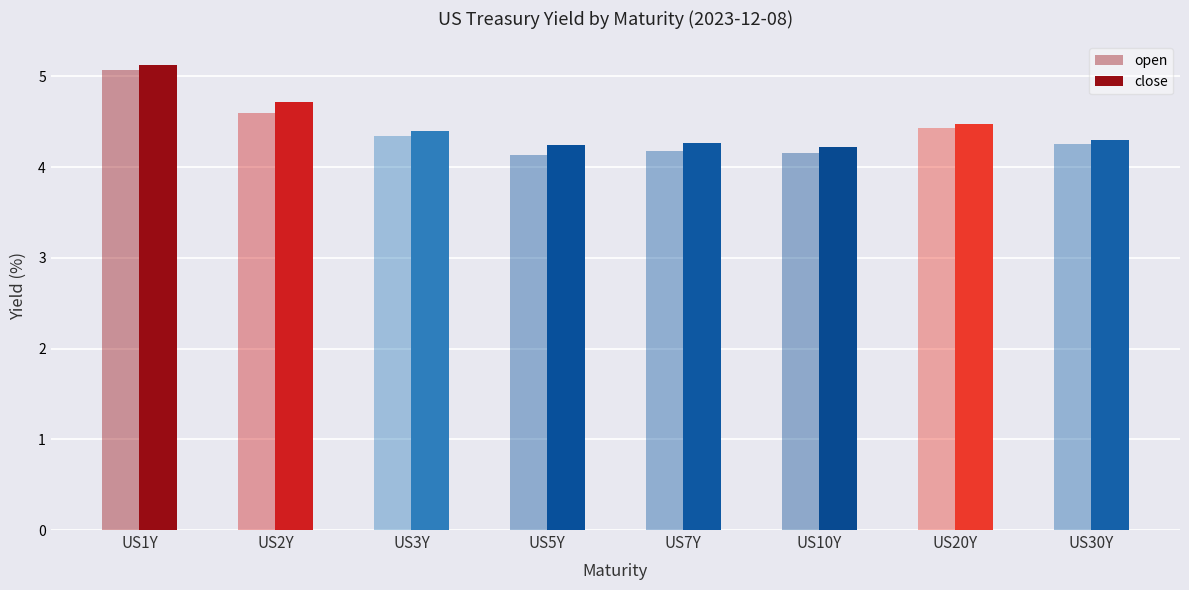

Reading left to right, transcribe all the data shown in this chart.

open: 5.1	4.6	4.3	4.1	4.2	4.2	4.4	4.3
close: 5.1	4.7	4.4	4.2	4.3	4.2	4.5	4.3